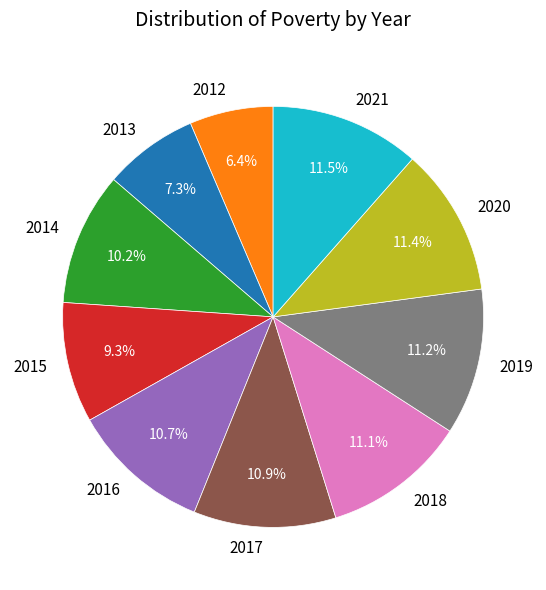

What is the ratio of the value at 2017 to the value at 2016?

1.0